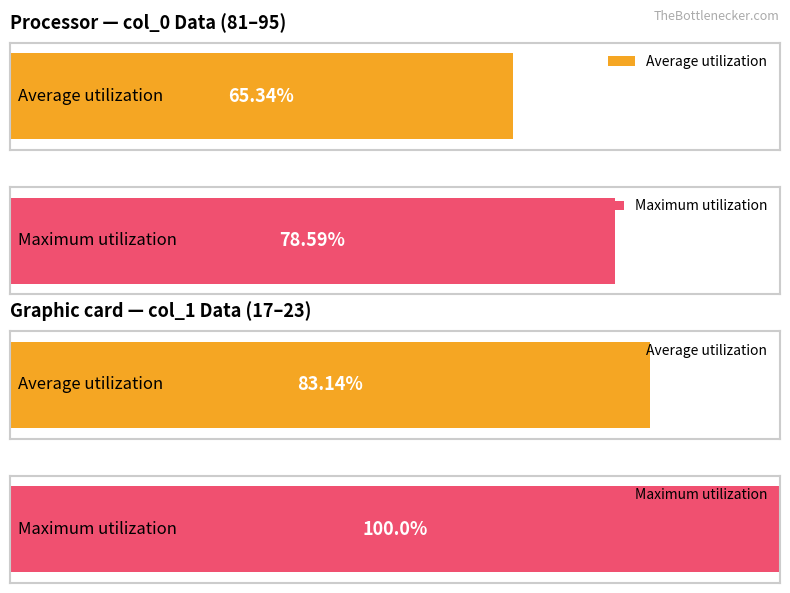

The chart shows a value of 131 at 18. True or false?

False